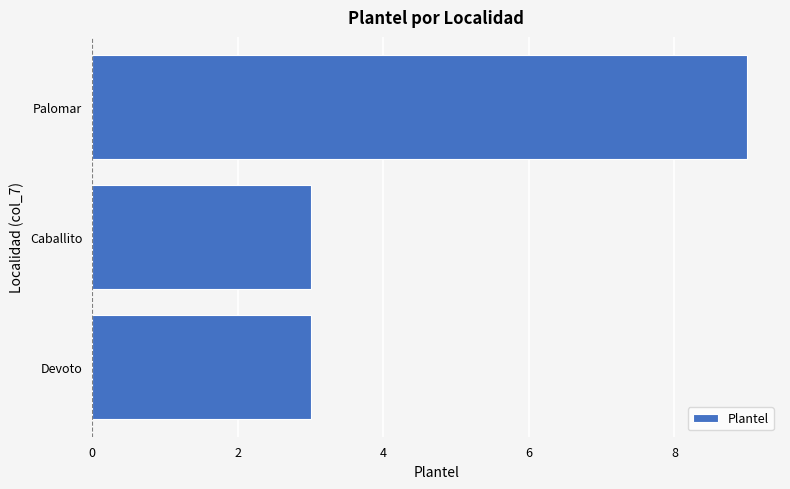

How many series are shown in this chart?

1